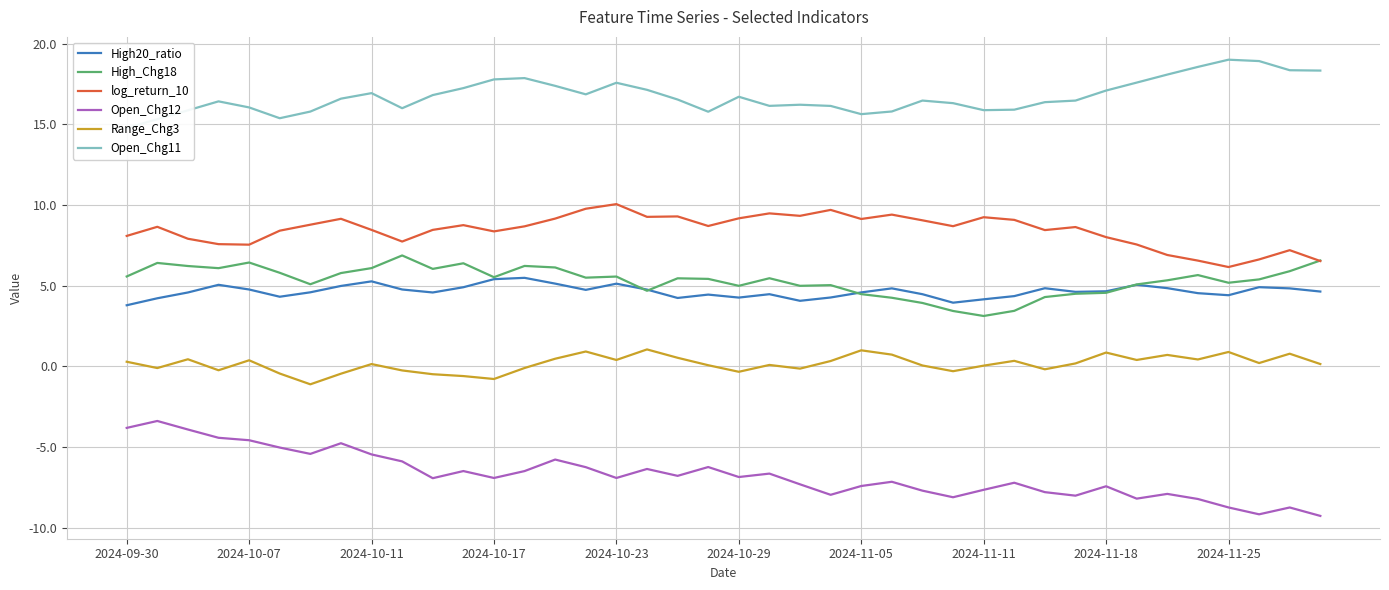

In High_Chg18, how many points are higher than both neighbors (excluding endpoints)?

10